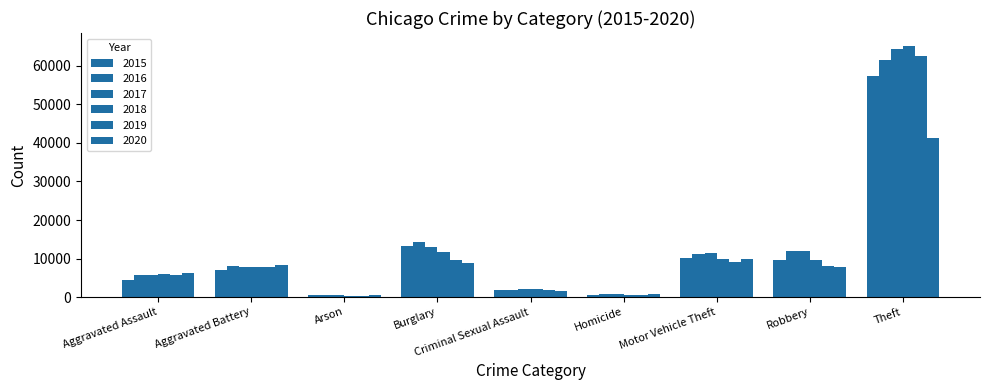

List the labels in order of 2019 value, smallest first.

Arson, Homicide, Criminal Sexual Assault, Aggravated Assault, Aggravated Battery, Robbery, Motor Vehicle Theft, Burglary, Theft